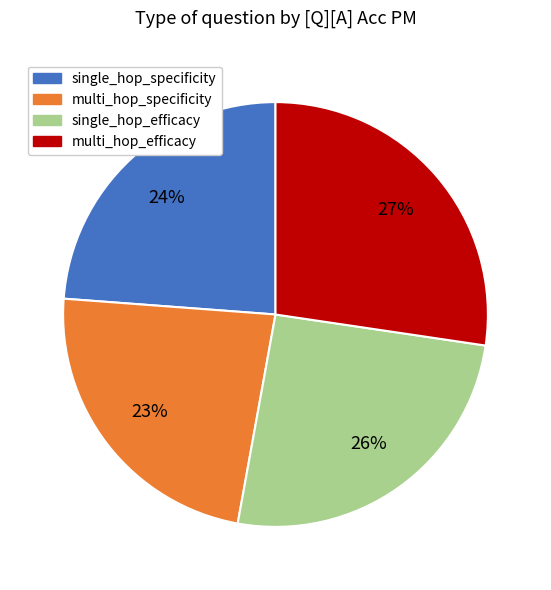

To the nearest percent, what is the difference between the largest and smallest slice percentages?

4%